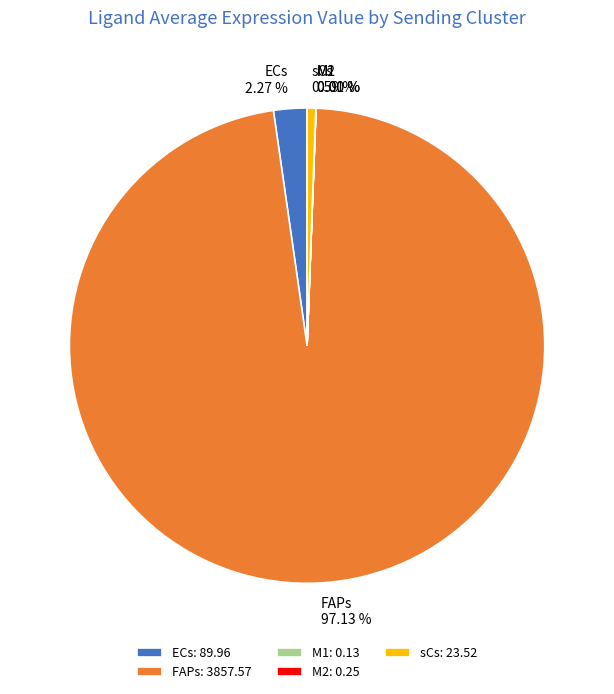

Combined, do FAPs and ECs account for over 50%?

Yes